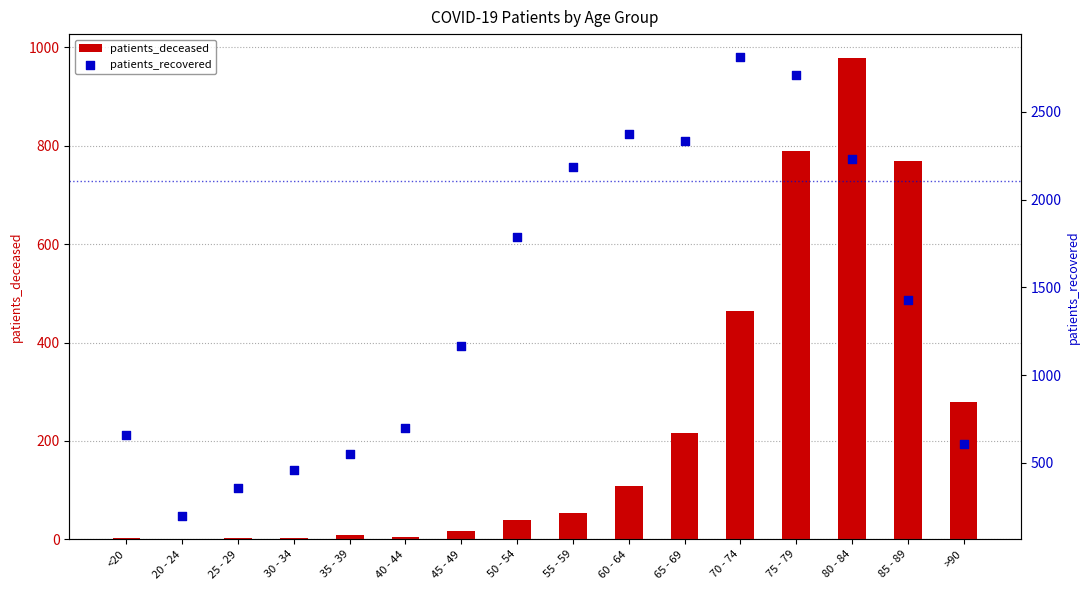

Is the value of patients_recovered at 40 - 44 greater than the value of patients_deceased at 25 - 29?

Yes